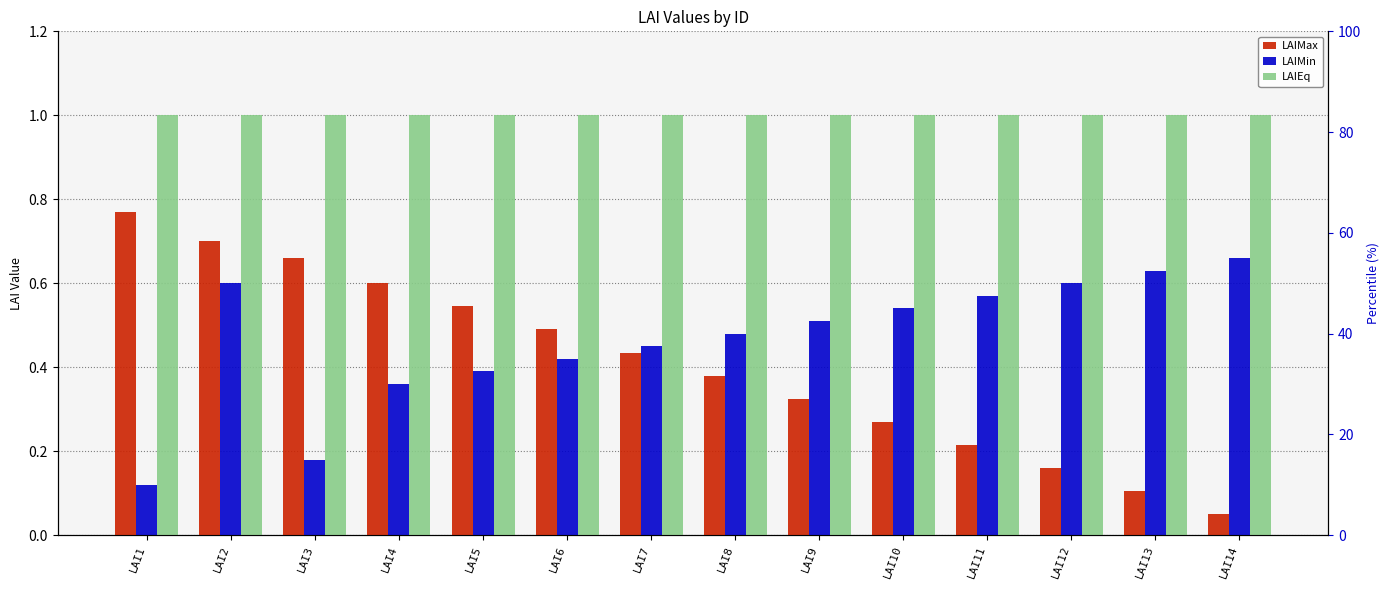

What is the difference between the second highest and minimum values in the LAIMax series?

0.6